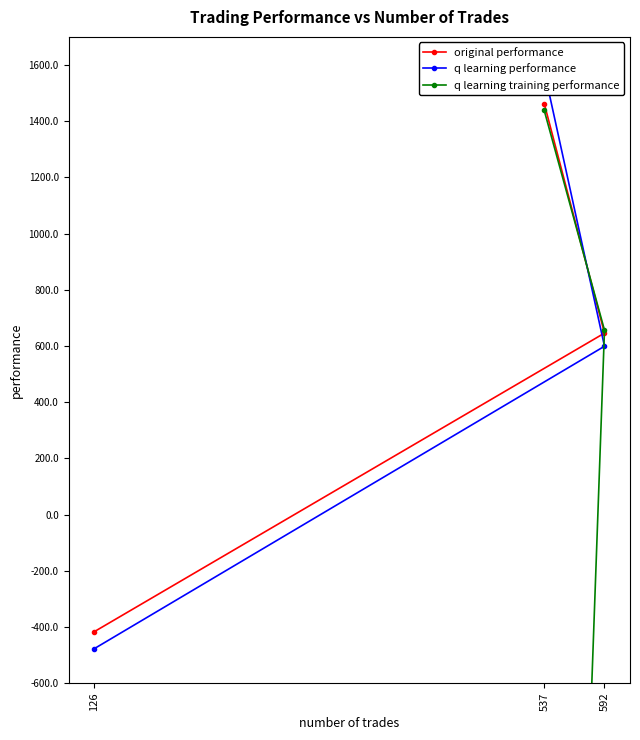

True or false: q learning performance has a value of 1027.2 at 592.

False